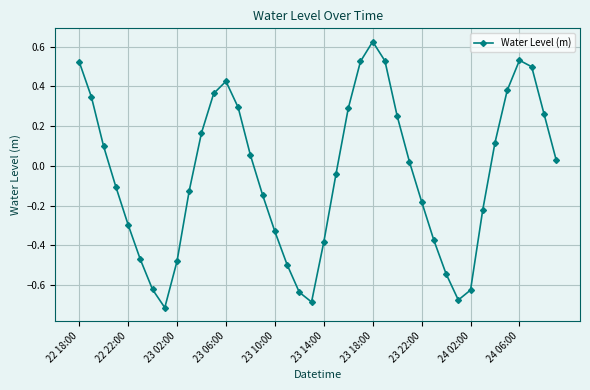

True or false: the data has more than 0 interior local peaks.

True